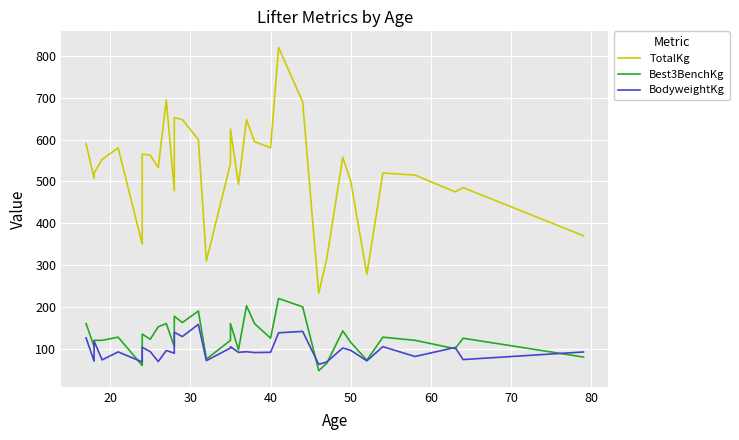

Is this an area chart (filled region under the line)?

No